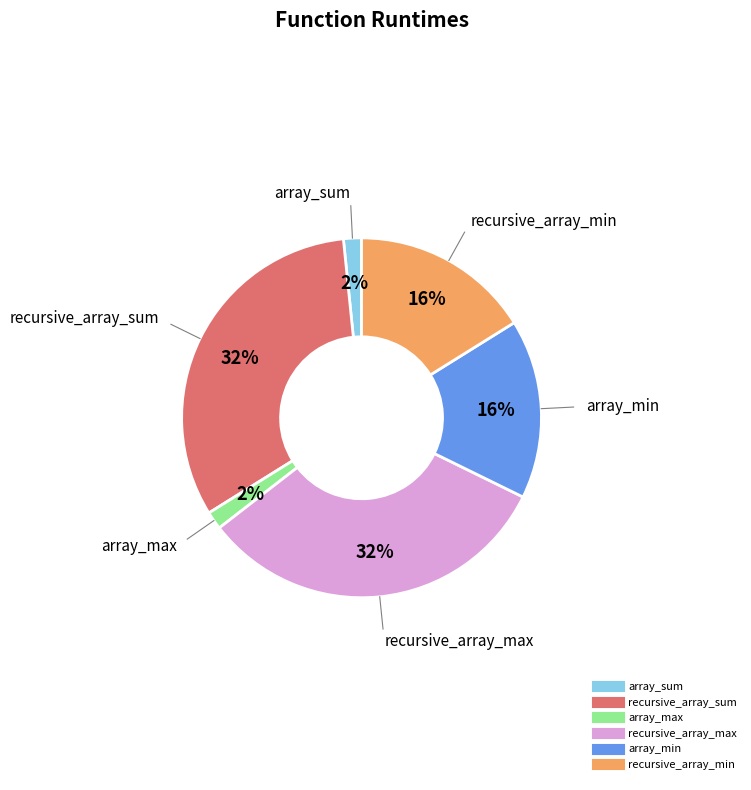

How many segments does this pie chart have?

6